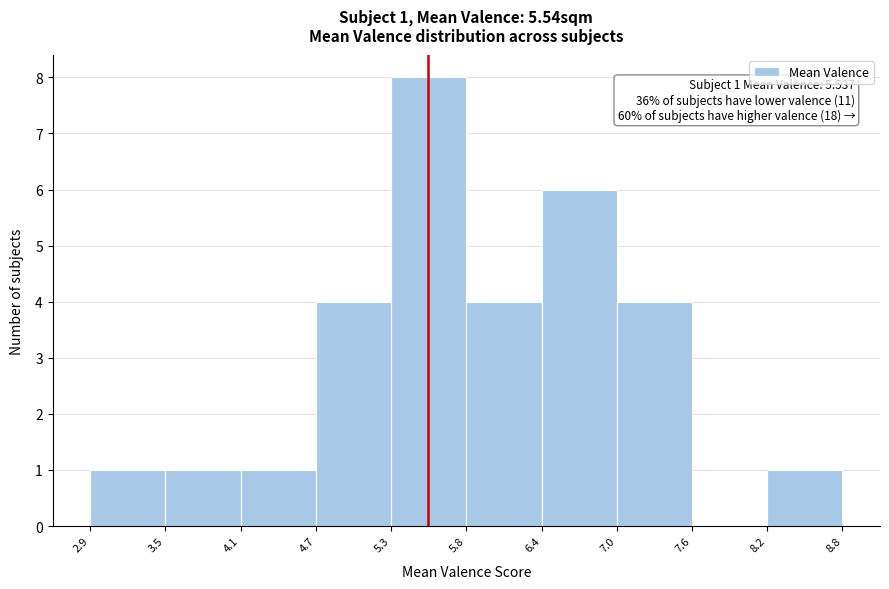

Over which range of the x-axis is the bar tallest?

5.3 to 5.8